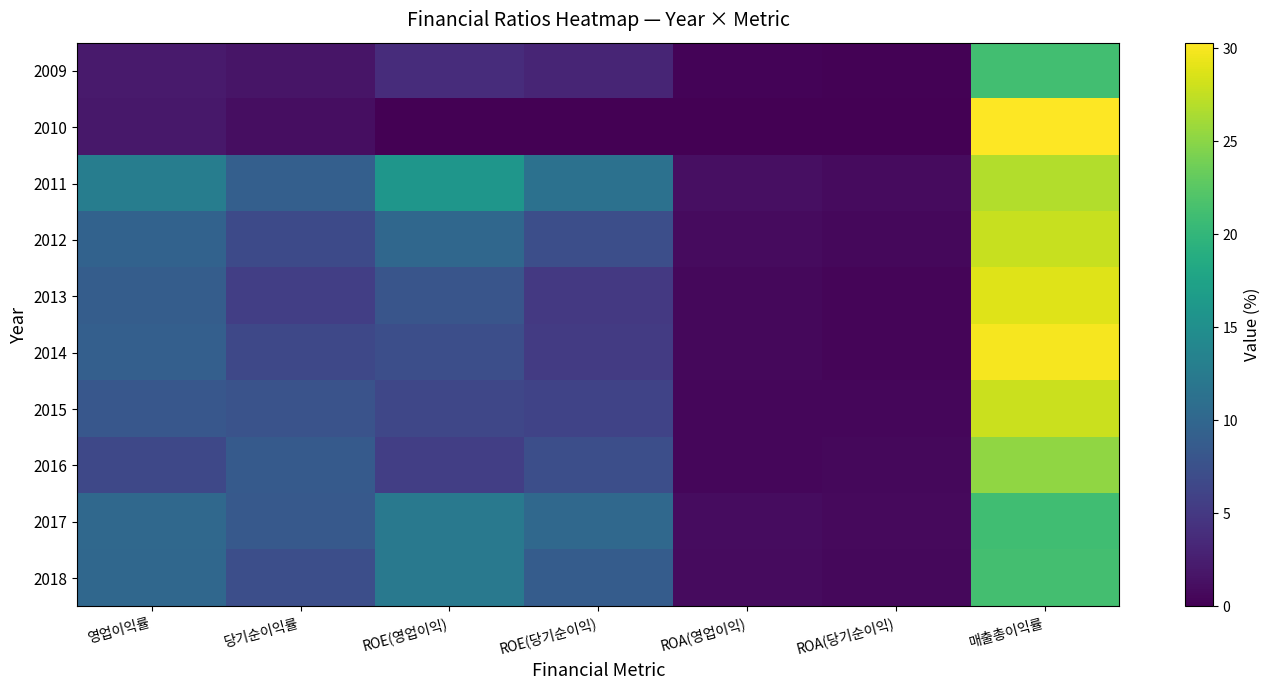

Which category has the lowest value across all series?

ROE(영업이익)